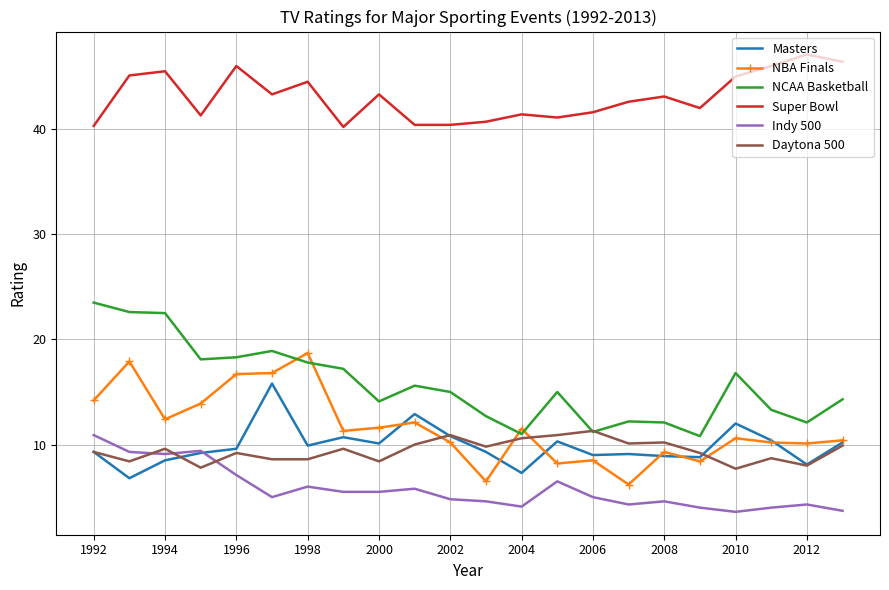

True or false: Masters and NCAA Basketball cross at least once.

False